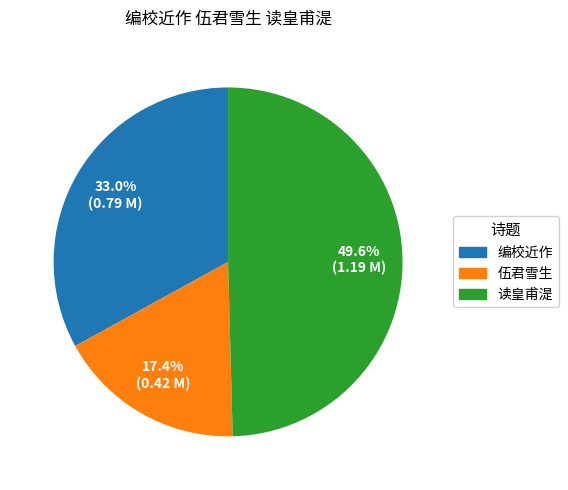

Is there a majority slice in this chart?

No